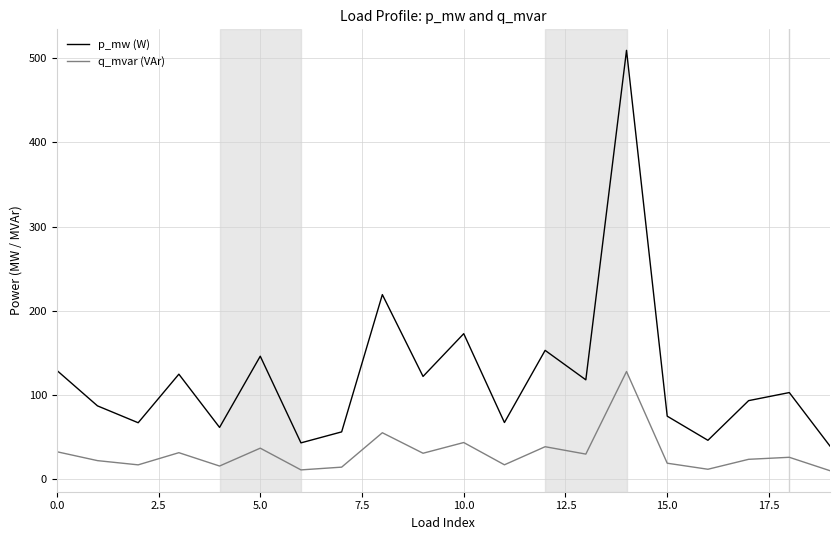

Which series has the largest total across all categories?

p_mw (W)